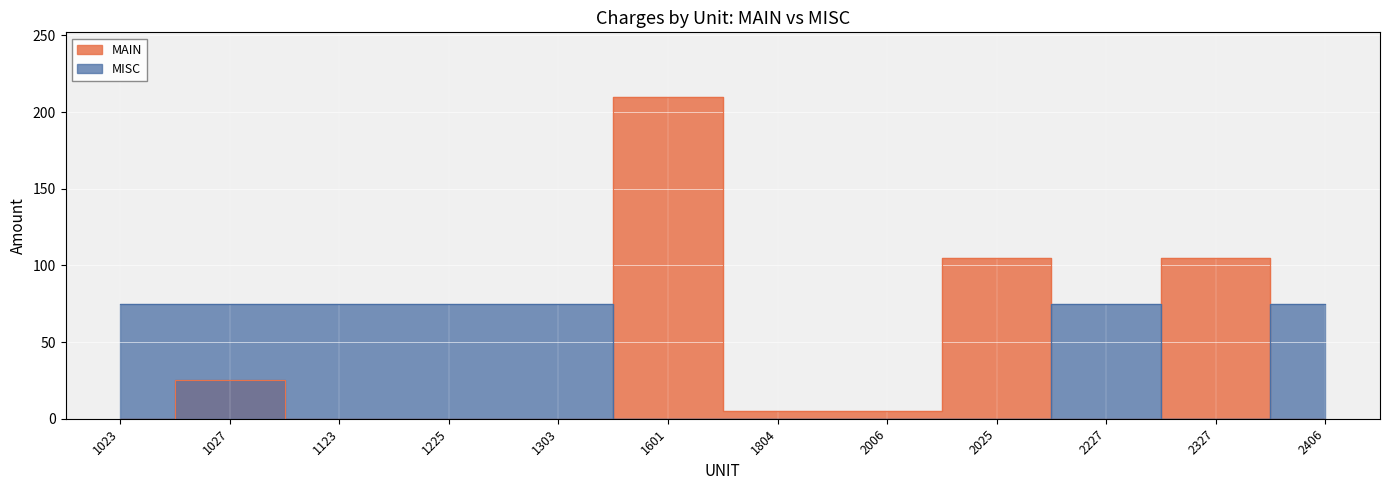

True or false: MISC has more than 2 interior local peaks.

False